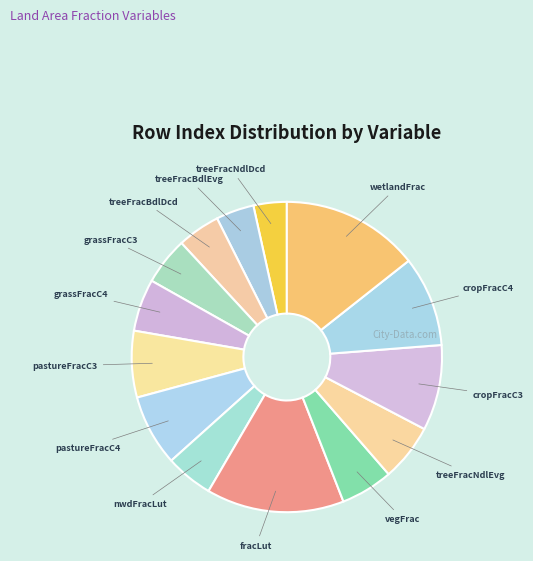

Count the number of slices in the pie.

14